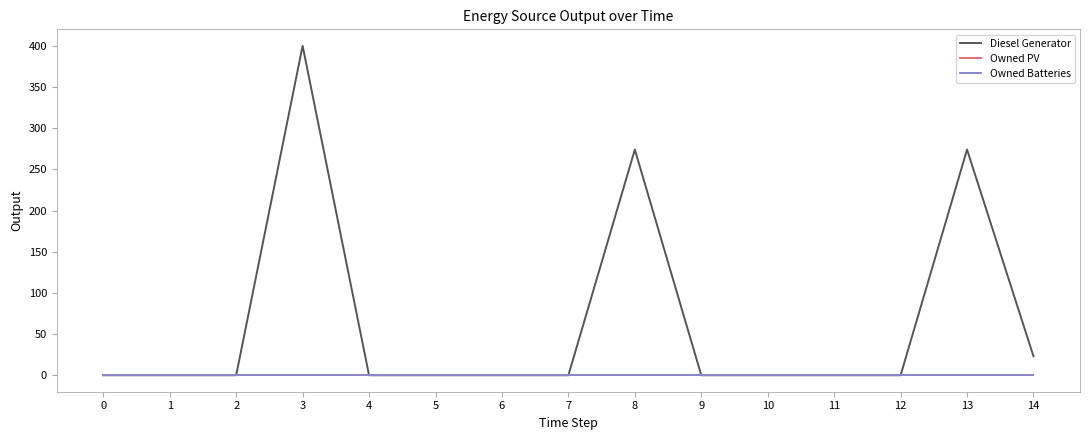

Reading left to right, what are all the values shown in this chart?

Diesel Generator: 0=0	1=0	2=0	3=400	4=0	5=0	6=0	7=0	8=274	9=0	10=0	11=0	12=0	13=274	14=23
Owned PV: 0=0	1=0	2=0	3=0	4=0	5=0	6=0	7=0	8=0	9=0	10=0	11=0	12=0	13=0	14=0
Owned Batteries: 0=0	1=0	2=0	3=0	4=0	5=0	6=0	7=0	8=0	9=0	10=0	11=0	12=0	13=0	14=0